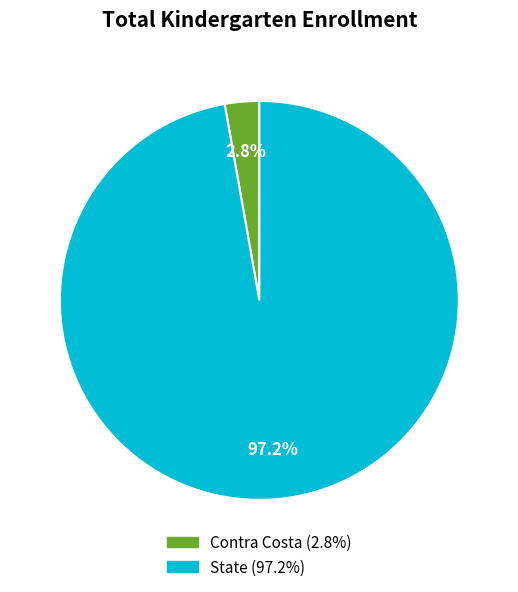

What is the majority slice?

State